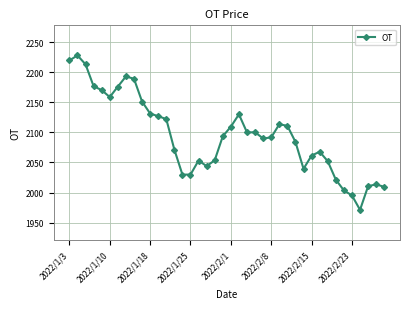

What is the difference between the maximum and minimum values?

256.7